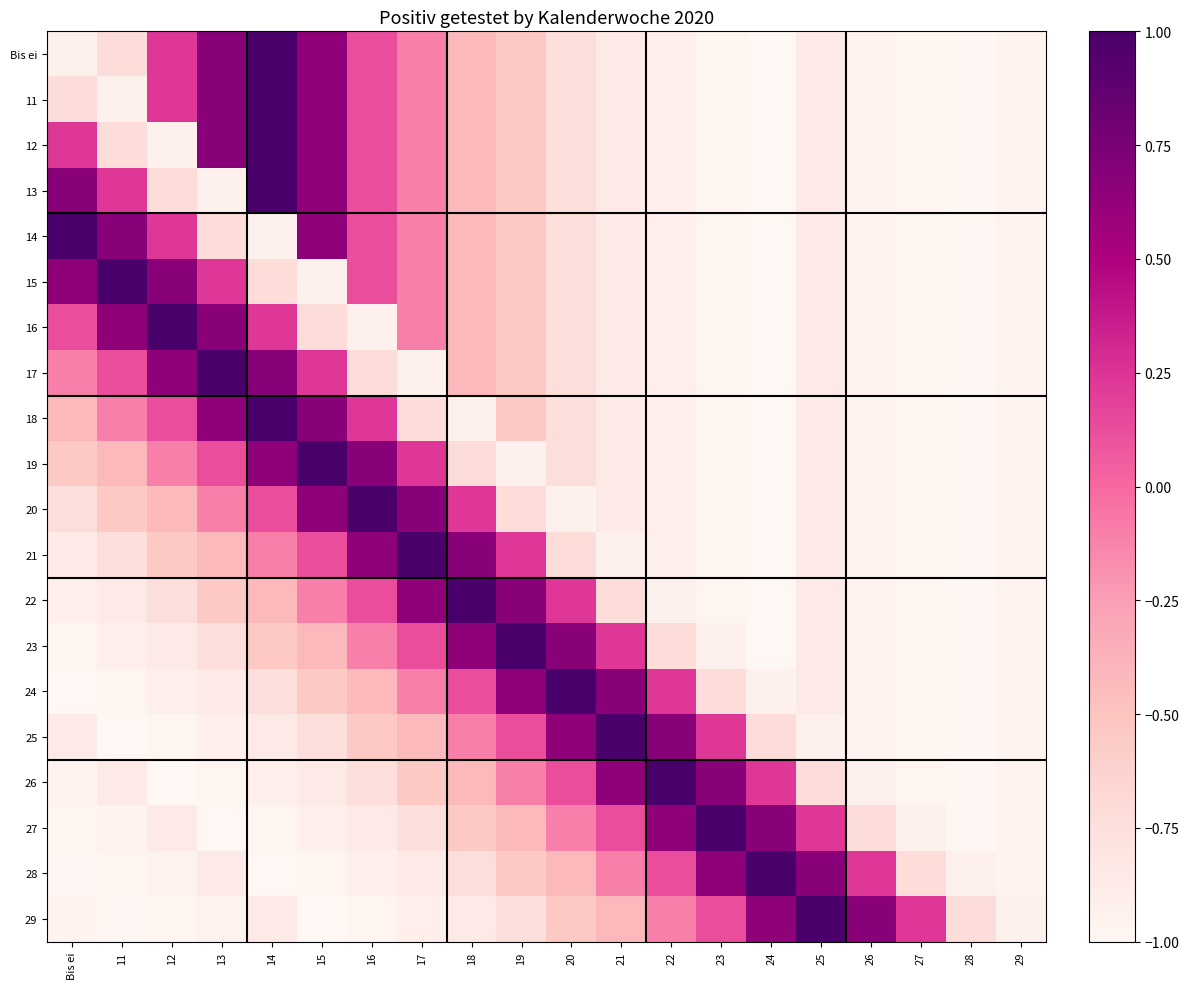

Which series has the widest spread of values?

Bis ei